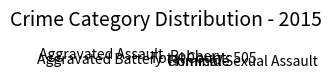

Is there any slice that represents more than half of the pie?

No